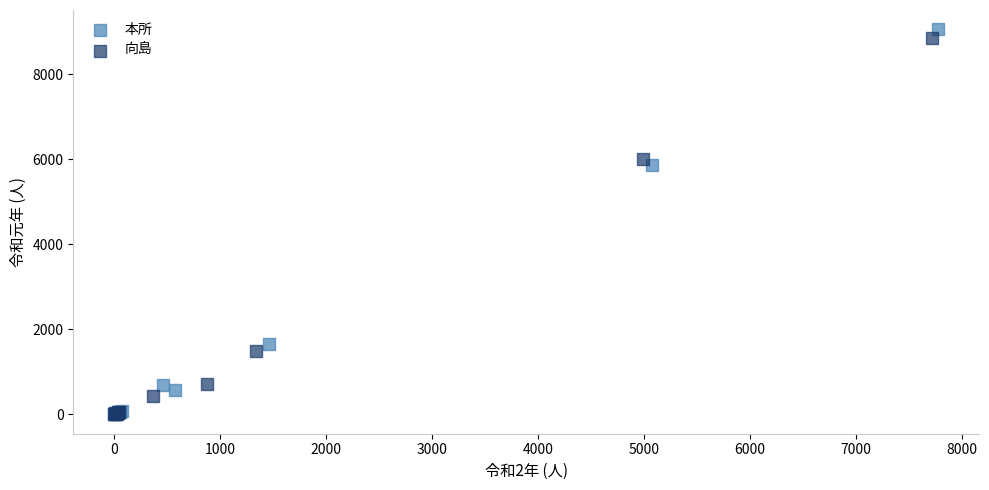

Which series has the largest Y range (max minus min)?

本所